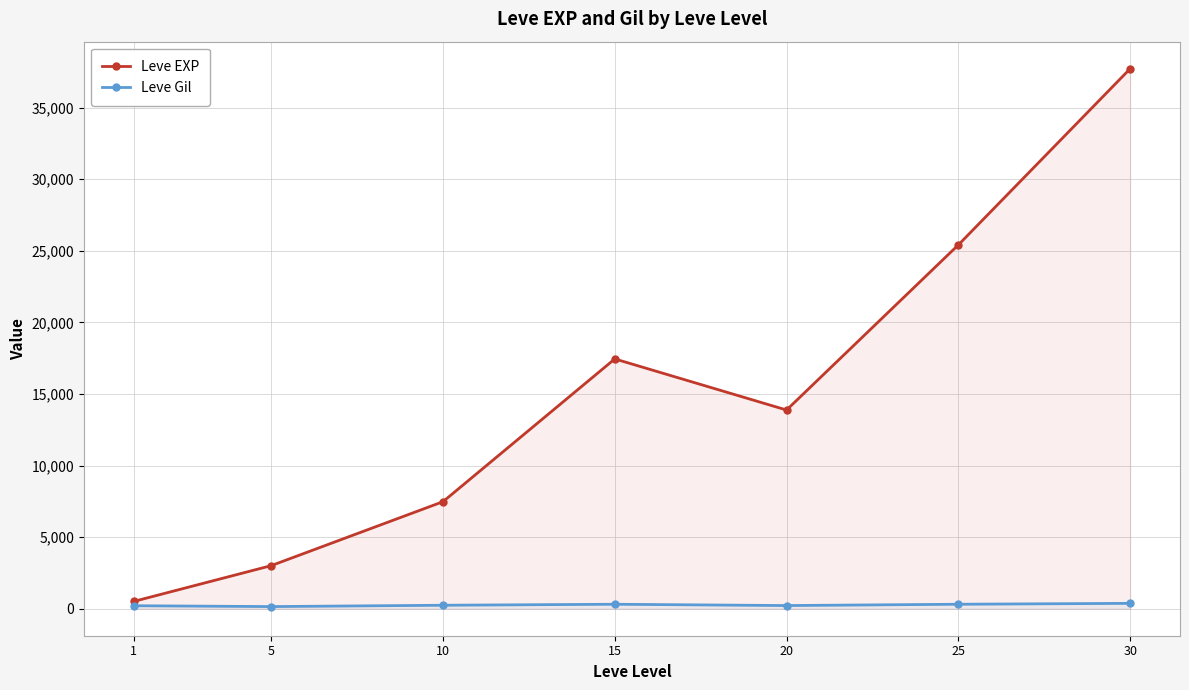

What is the sum of all Leve Gil values?

1821.2